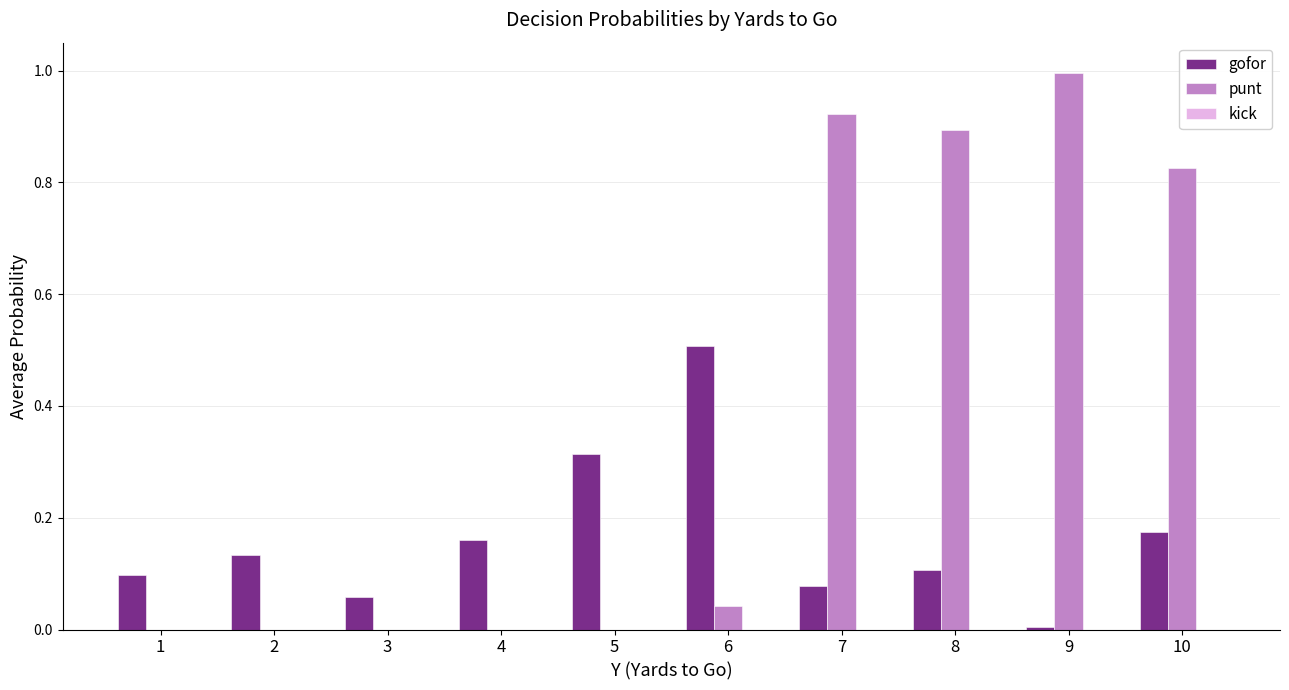

At which label is gofor closest to 0?

9